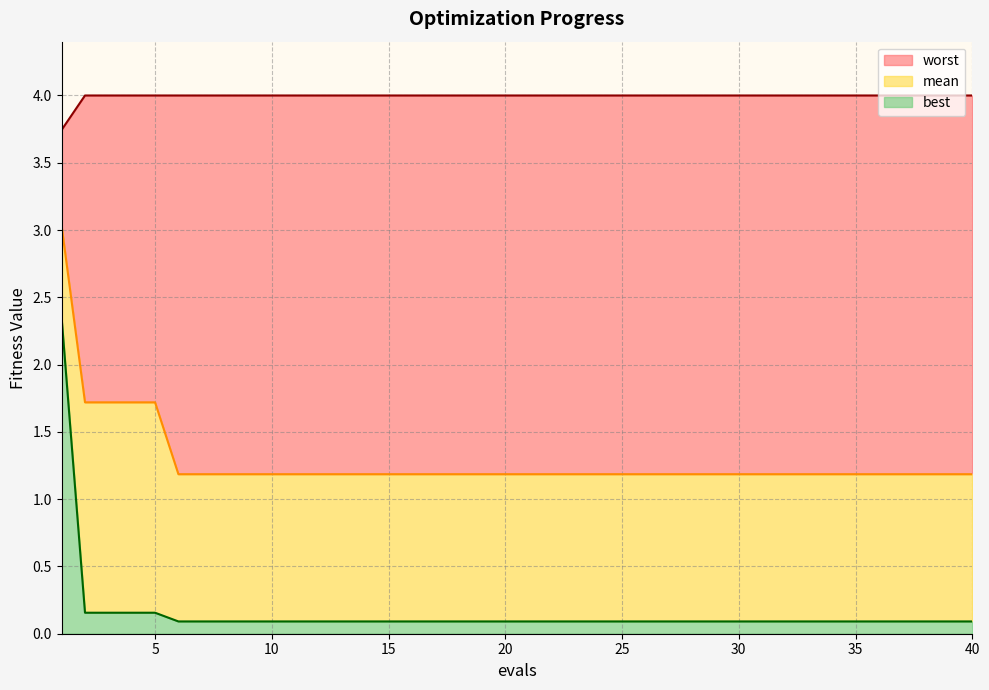

What is the minimum value for mean?

1.2